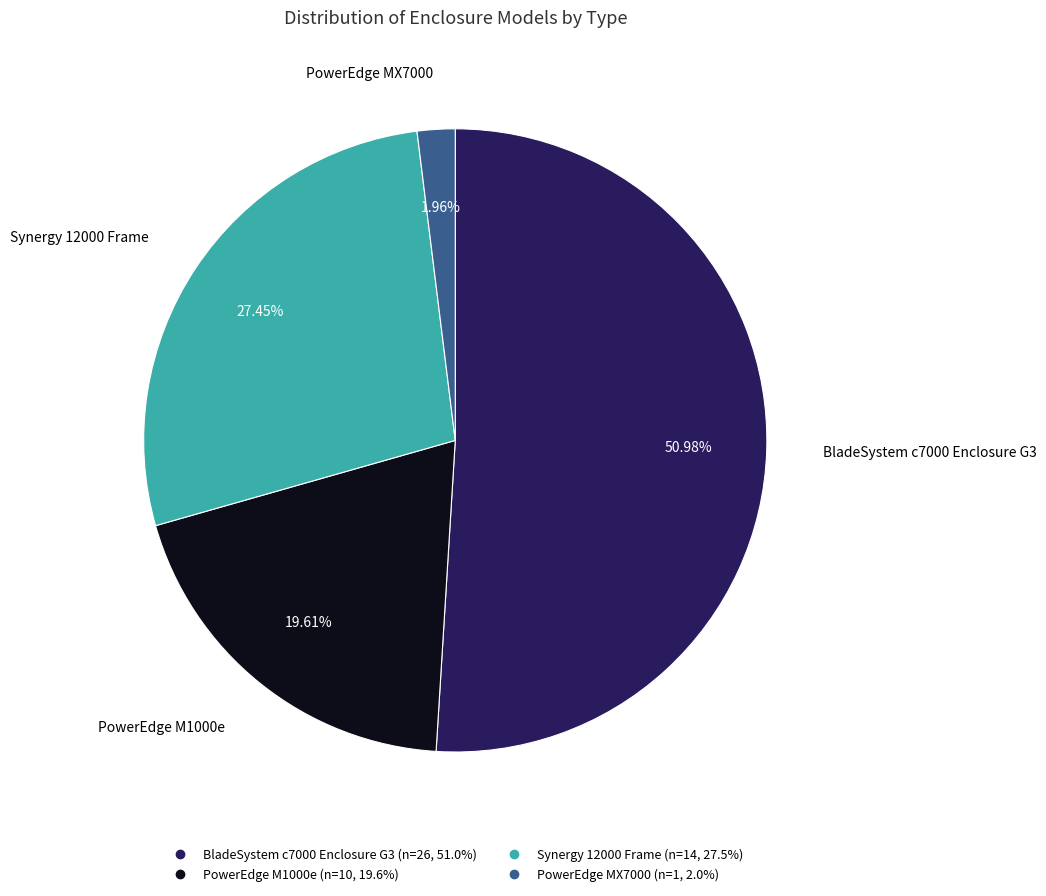

To the nearest percent, what portion does PowerEdge MX7000 represent?

2%